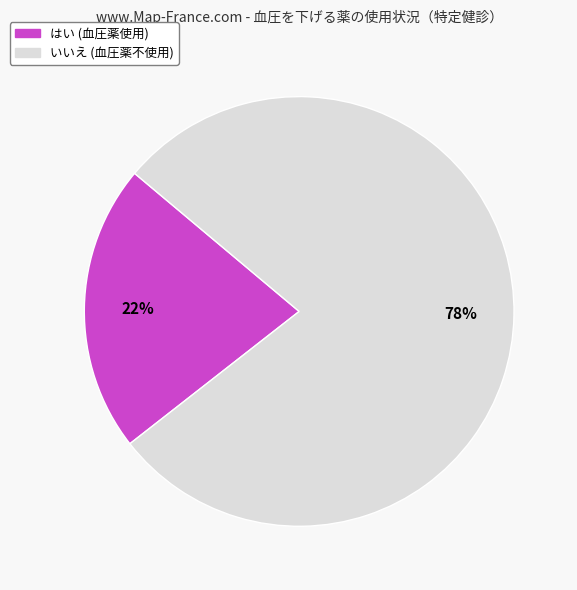

Does any single category account for the majority?

Yes